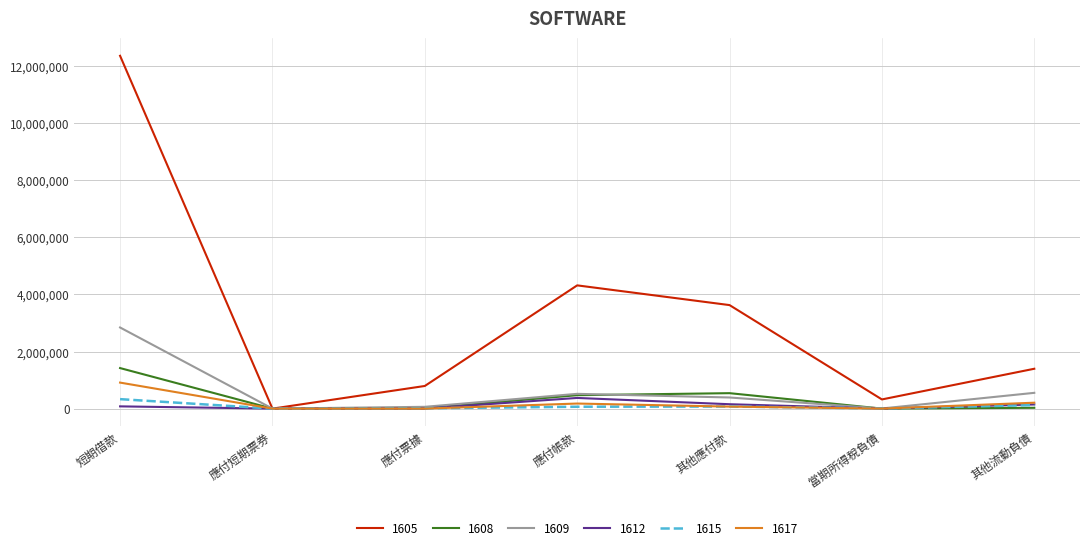

What is the difference between the 1612 values at 其他流動負債 and 當期所得稅負債?

143640